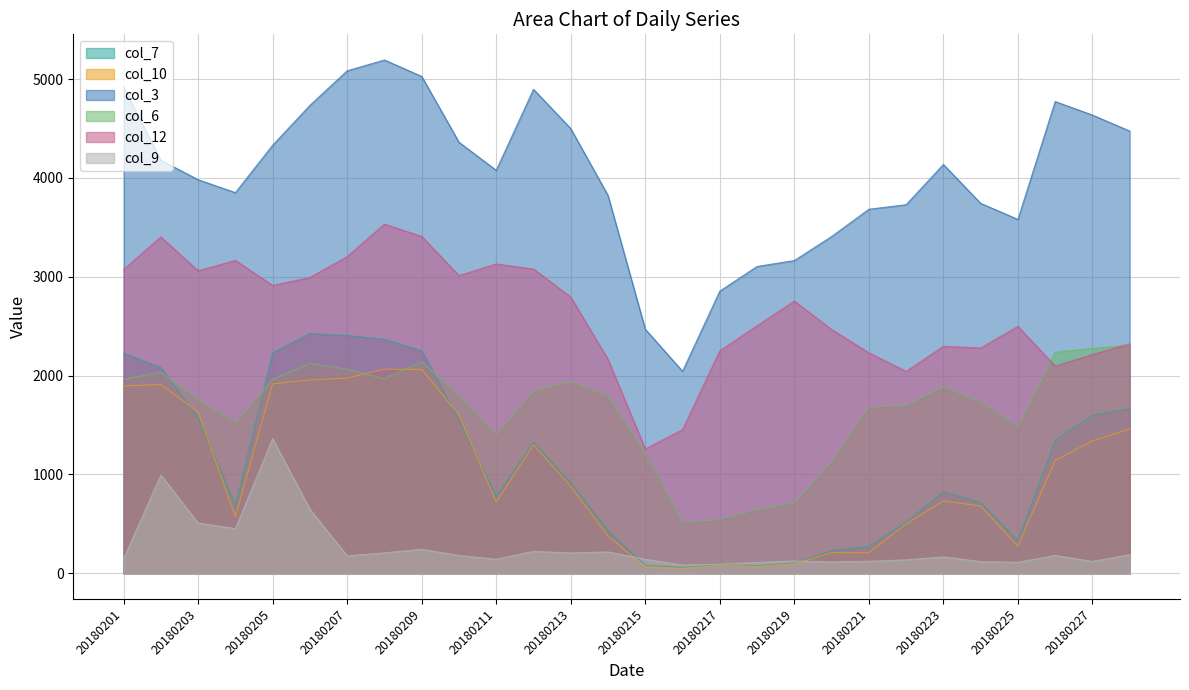

Which series has the largest total across all categories?

col_3